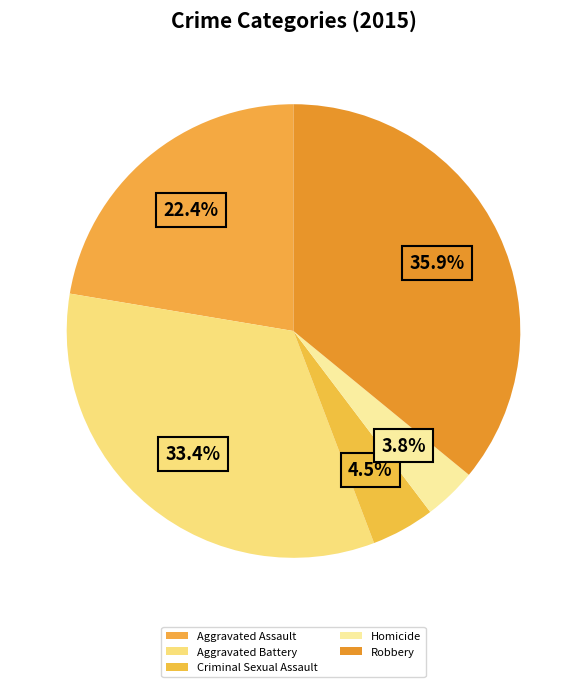

Which category has the smallest portion of the pie?

Homicide